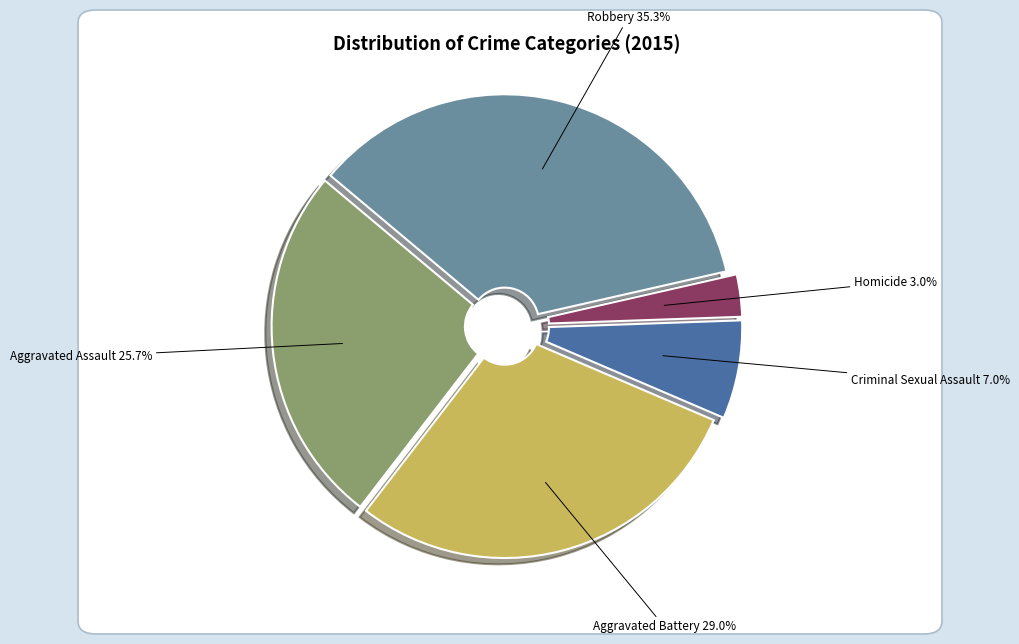

Is there a majority slice in this chart?

No